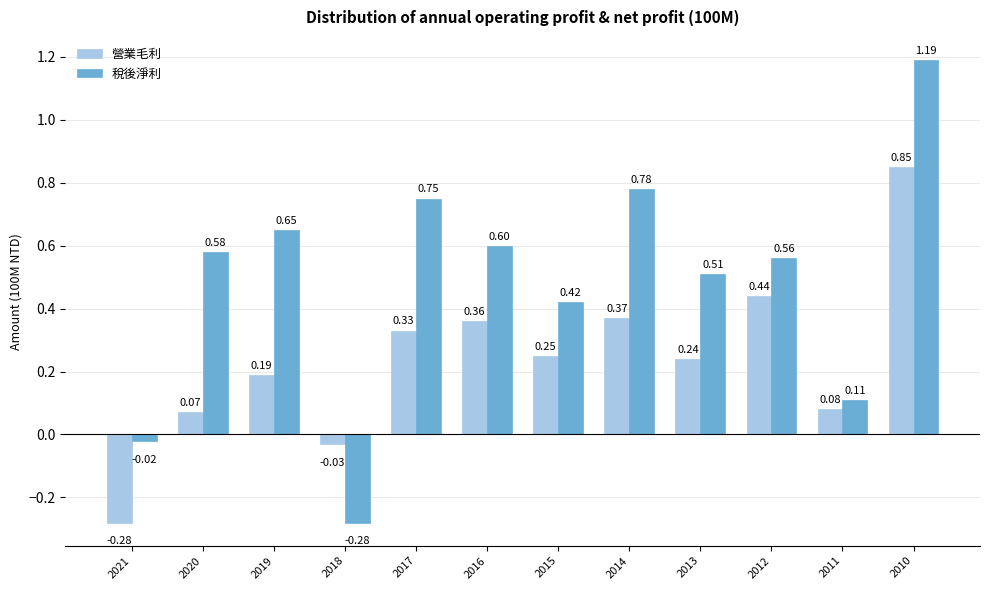

How many values in the 營業毛利 series are below 0?

2